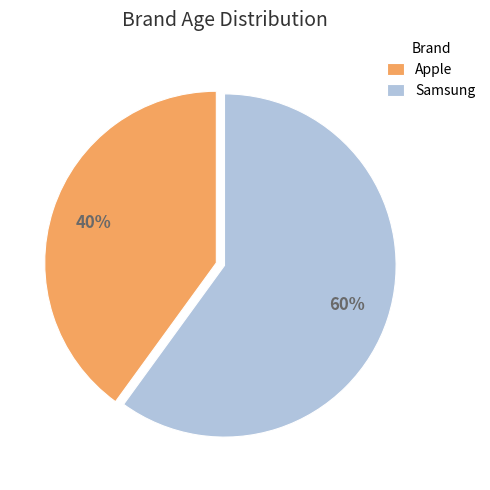

What percentage is the Samsung slice, to the nearest percent?

60%